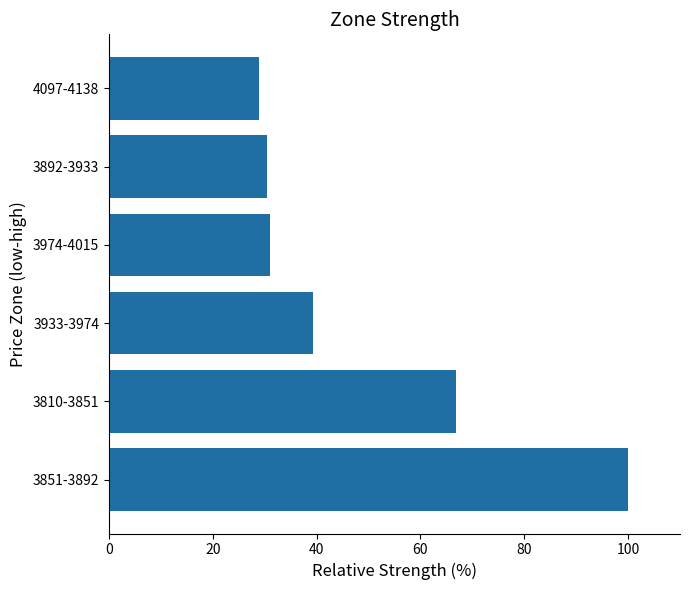

Reading top to bottom, list all the values displayed in this chart.

4097-4138=29.0	3892-3933=30.5	3974-4015=31.0	3933-3974=39.4	3810-3851=66.8	3851-3892=100.0